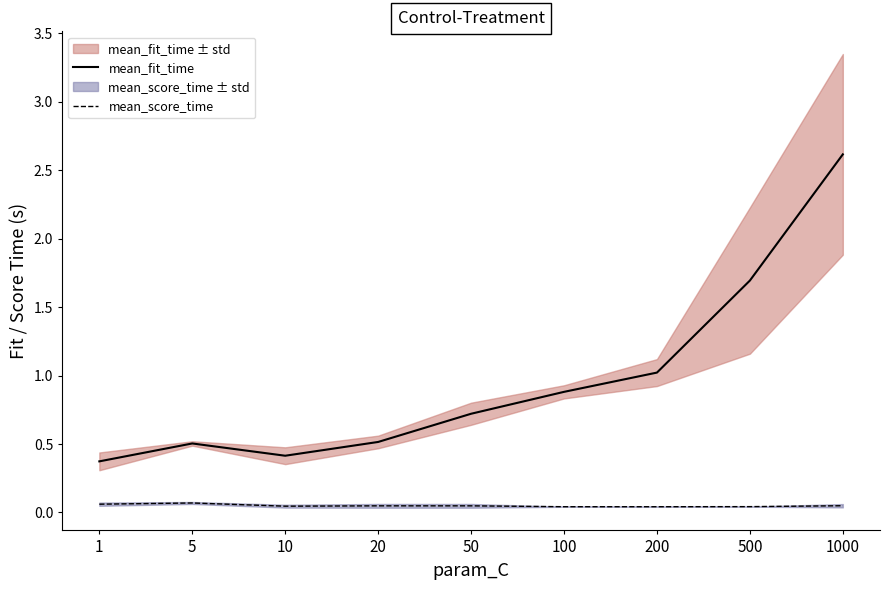

The mean_fit_time series shows 1.3 at 1000. True or false?

False